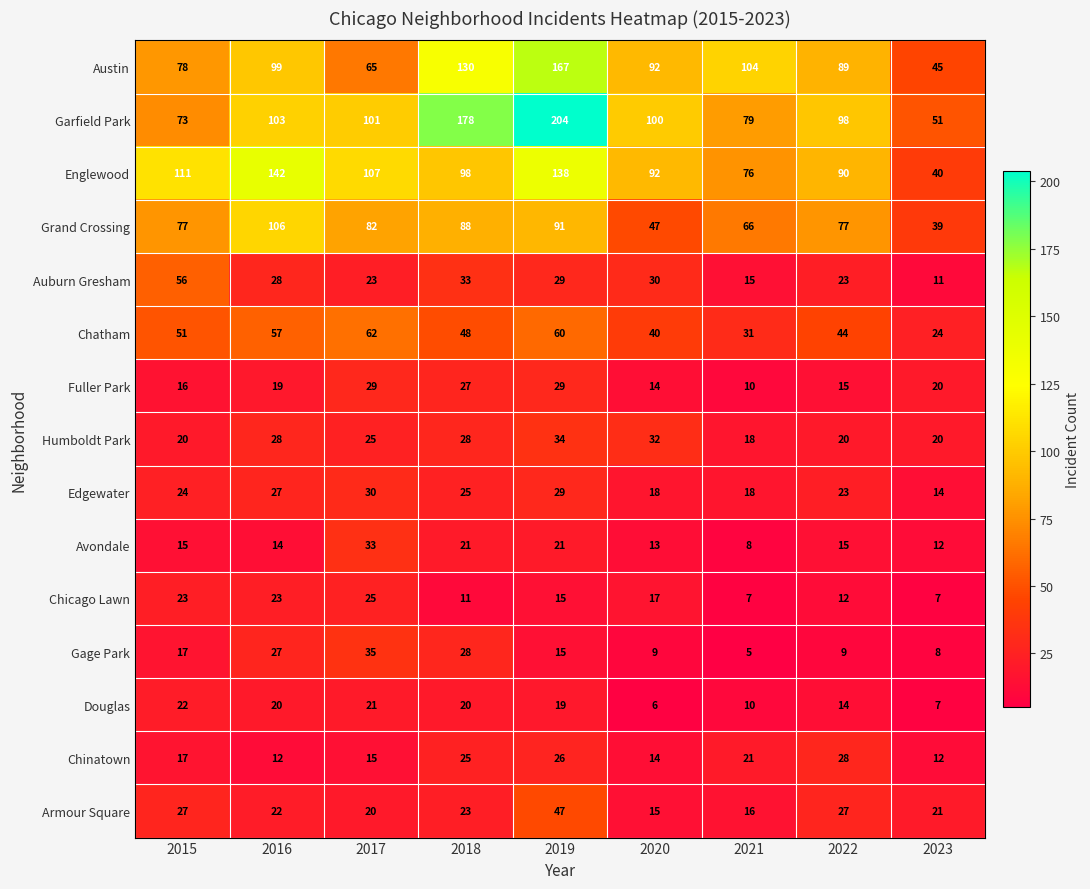

Which series has the largest total across all categories?

Garfield Park